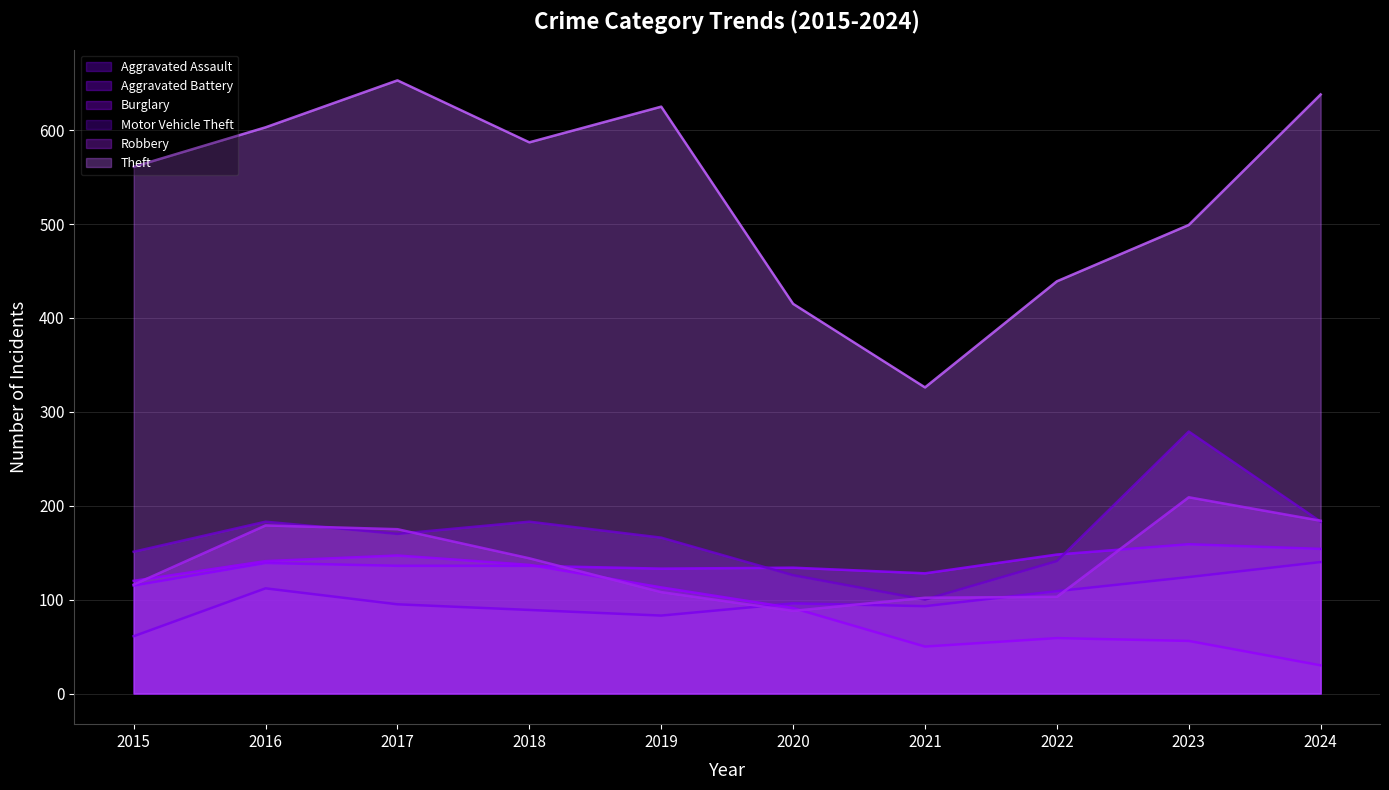

How many lines are shown in the chart?

6